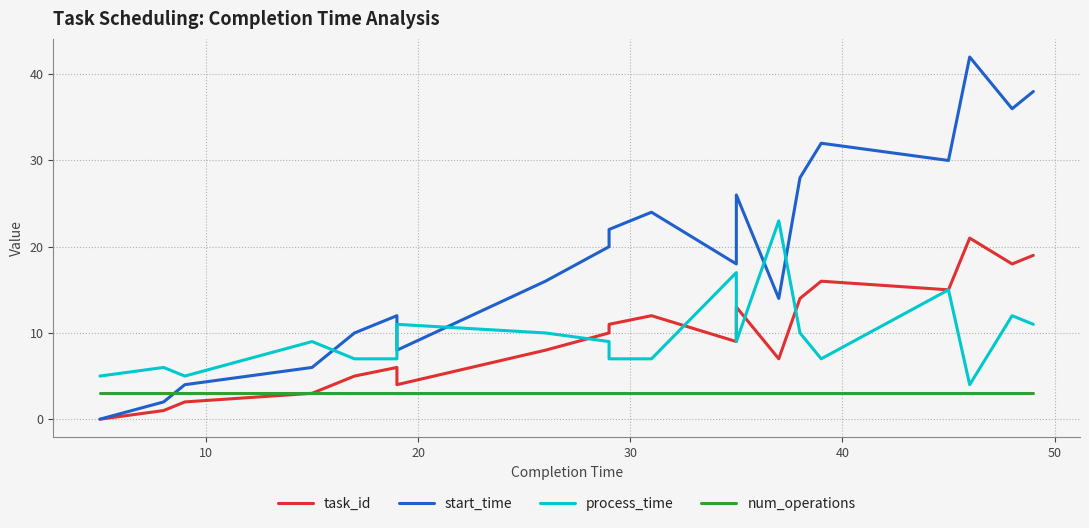

What are all the series names shown in the legend?

task_id, start_time, process_time, num_operations